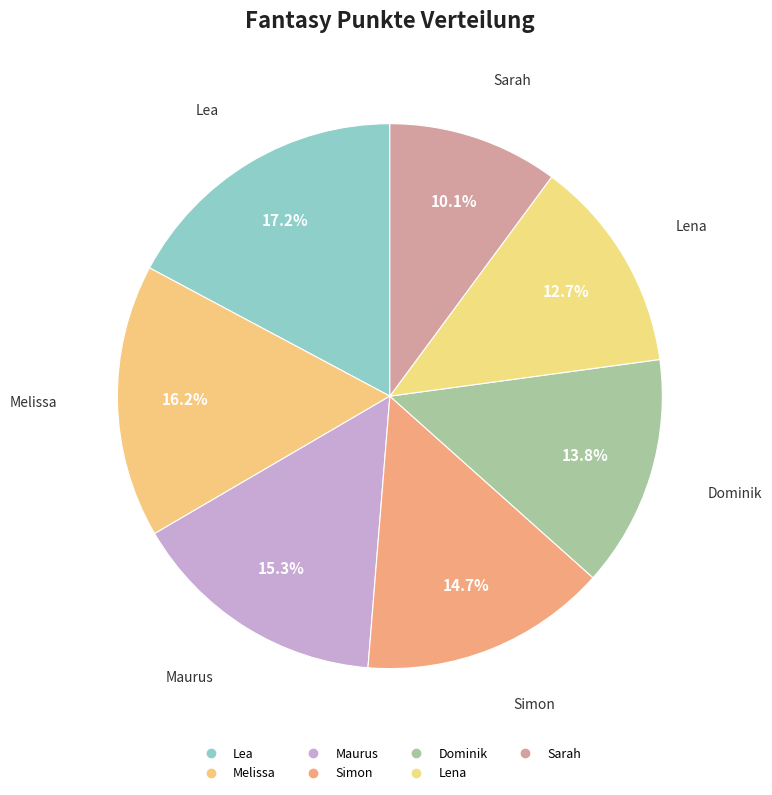

Rank the categories by value from highest to lowest.

Lea, Melissa, Maurus, Simon, Dominik, Lena, Sarah